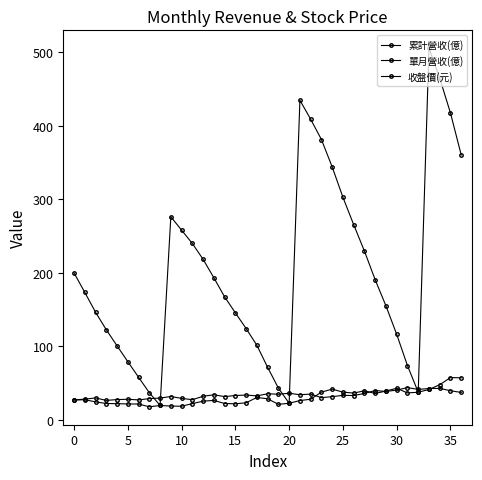

What is the highest value of the 累計營收(億) series?

505.7